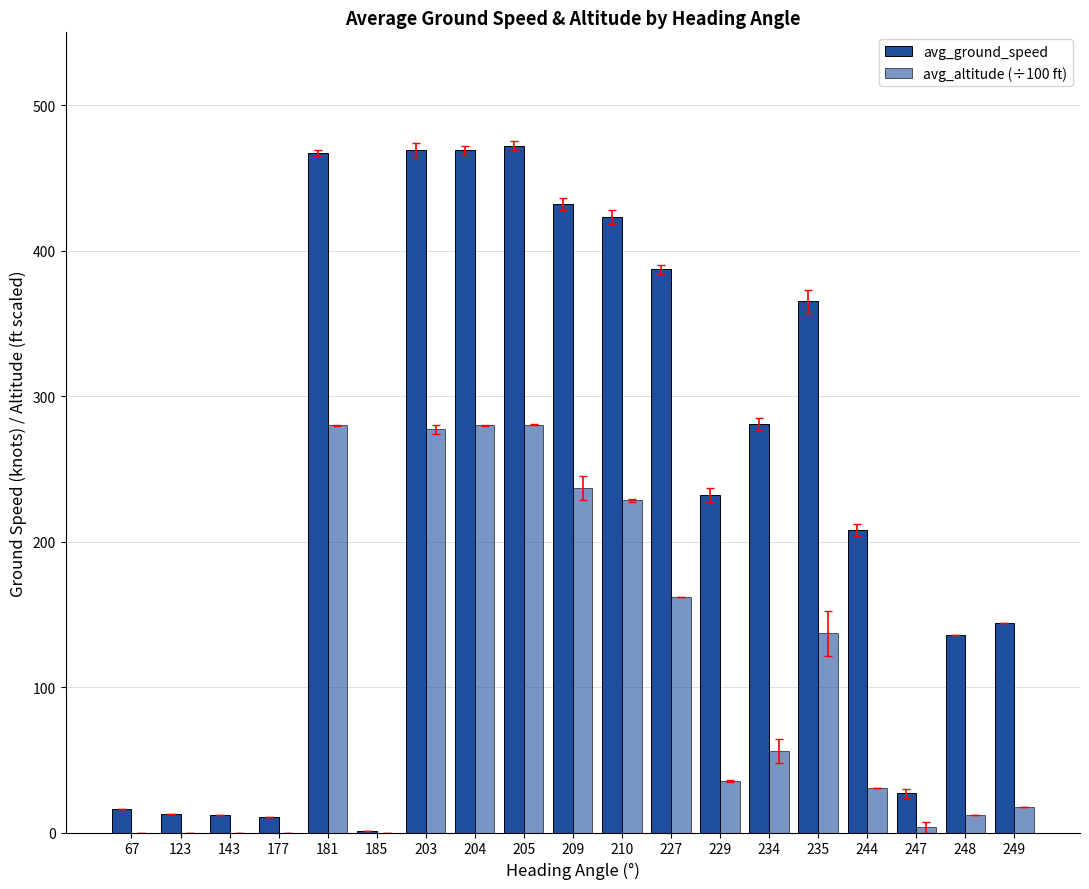

Reading left to right, list all the values displayed in this chart.

avg_ground_speed: 16.0	13.0	12.0	11.0	467.0	1.0	469.0	469.0	472.0	432.0	423.0	387.0	232.0	281.0	365.0	208.0	27.0	136.0	144.0
avg_altitude (÷100 ft): 0.0	0.0	0.0	0.0	279.9	0.0	277.1	279.9	280.2	236.8	228.5	162.0	35.5	56.0	136.9	30.5	3.8	12.0	17.2